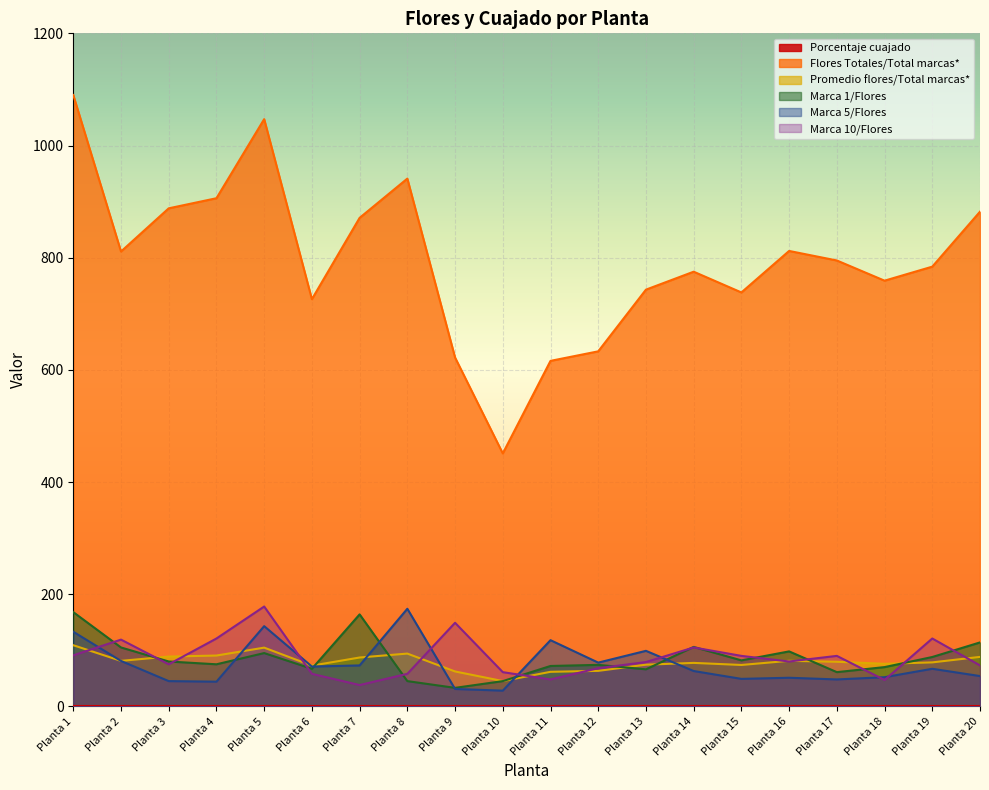

True or false: Flores Totales/Total marcas* and Promedio flores/Total marcas* cross at least once.

False